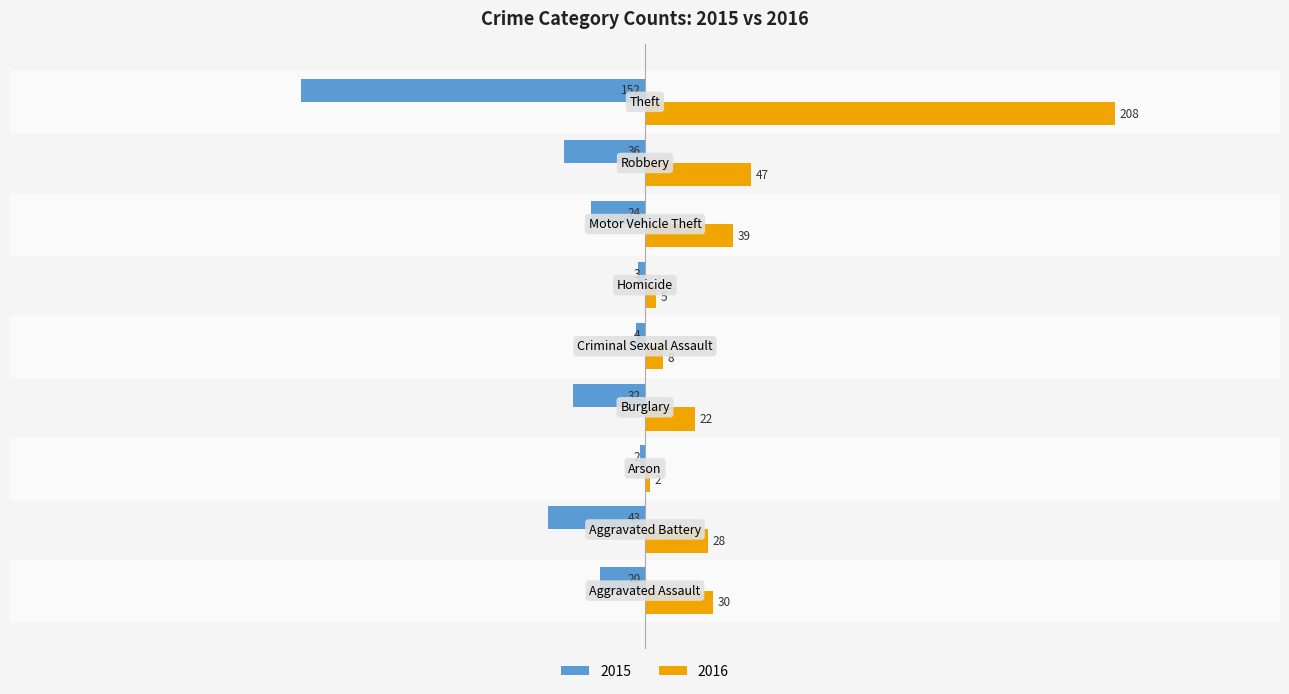

Which series has the largest total across all categories?

2016